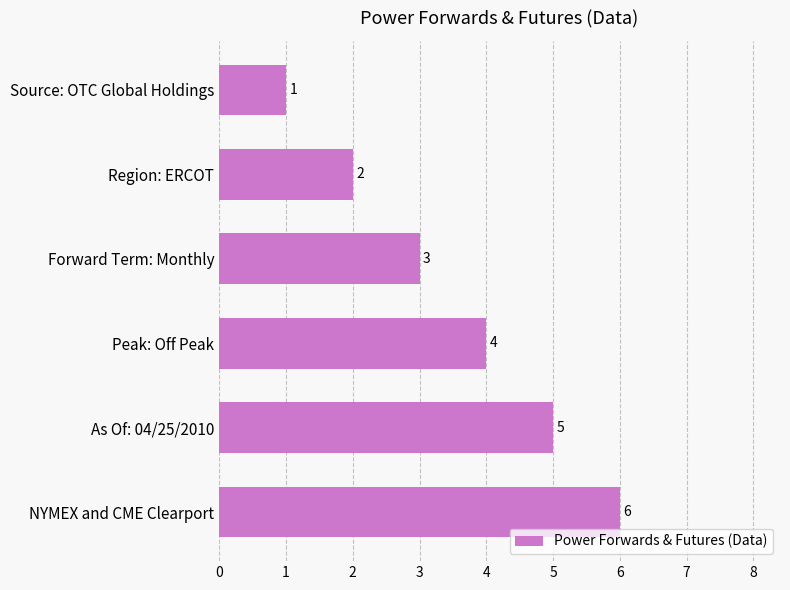

How many values are between 2 and 5?

4